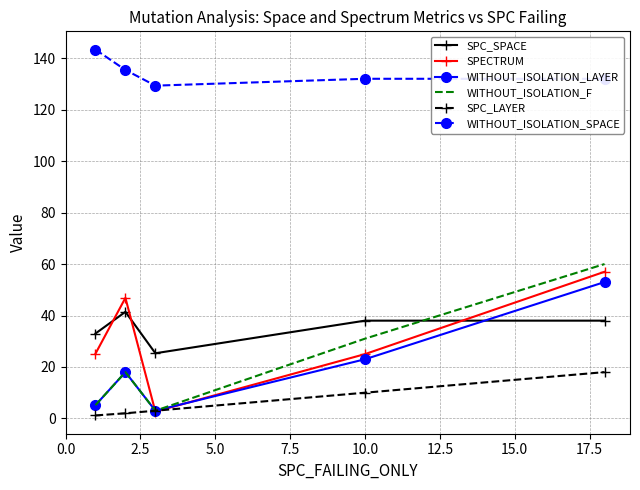

Which series has the widest spread of values?

WITHOUT_ISOLATION_F